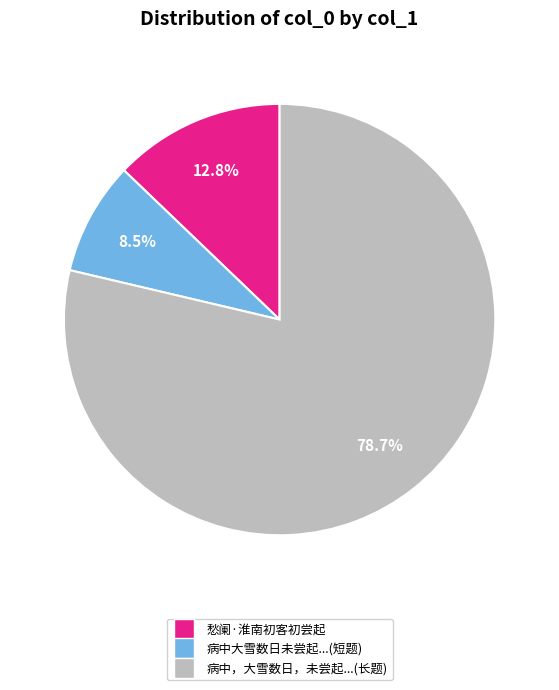

Does any single category account for the majority?

Yes